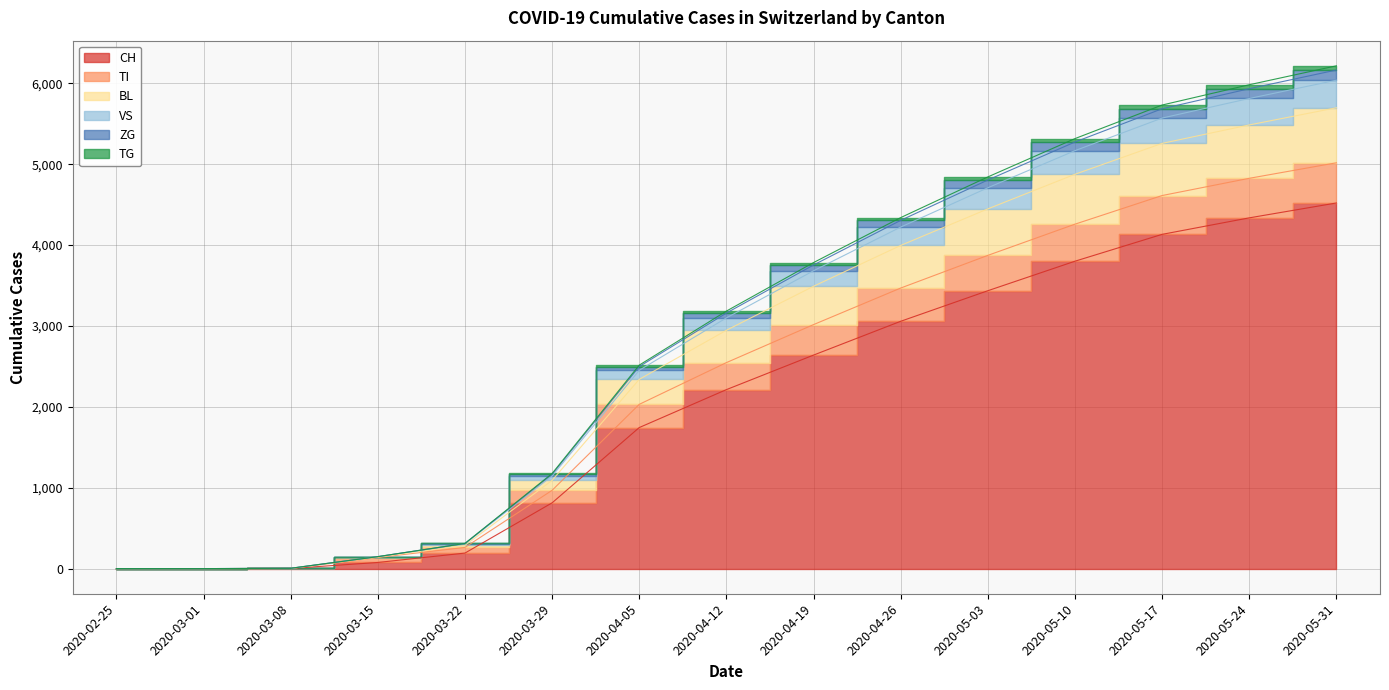

What is the difference between the VS values at 2020-04-26 and 2020-03-01?

3469